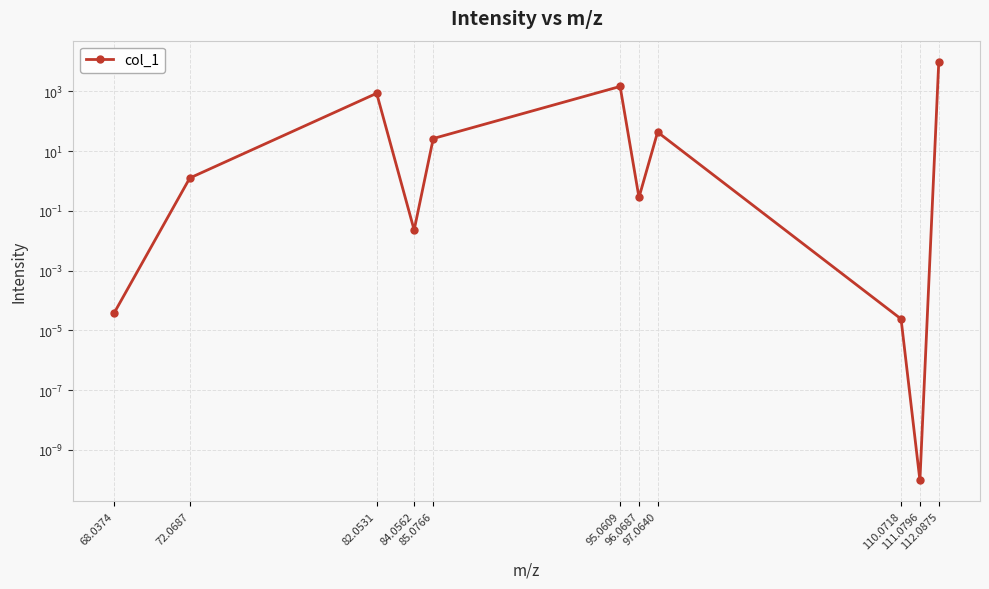

Which label corresponds to the smallest value in the chart?

111.0796